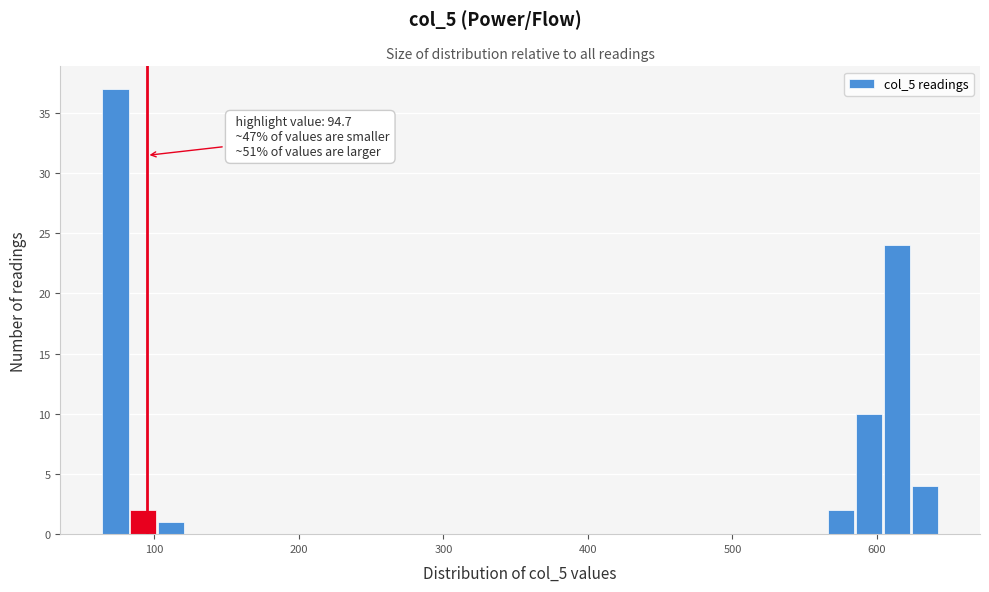

Around what value on the x-axis is the tallest bar? Give the approximate position of its centre, as read against the axis.

70